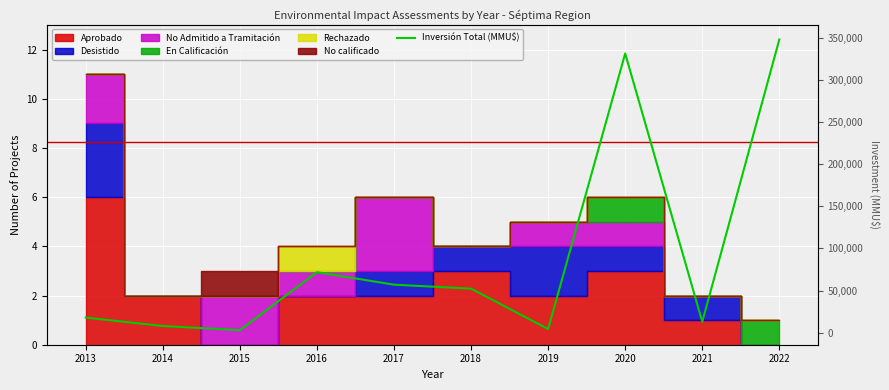

The value at 2014 is 3671. True or false?

False